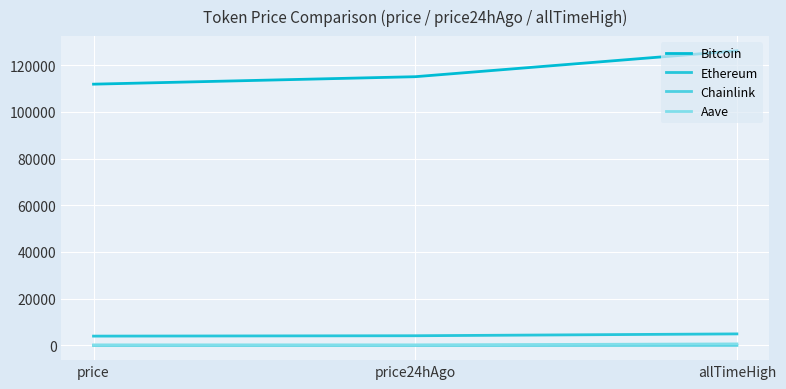

Does the chart have visible grid lines?

Yes